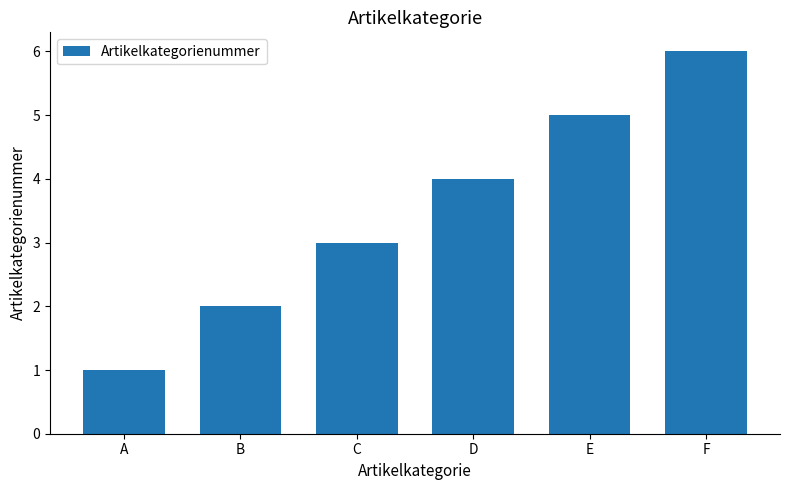

Reading left to right, transcribe all the data shown in this chart.

A=1	B=2	C=3	D=4	E=5	F=6